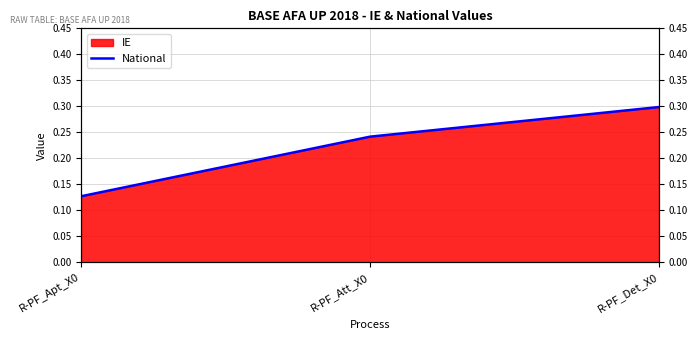

True or false: the data shows 0.1 at R-PF_Apt_X0.

True